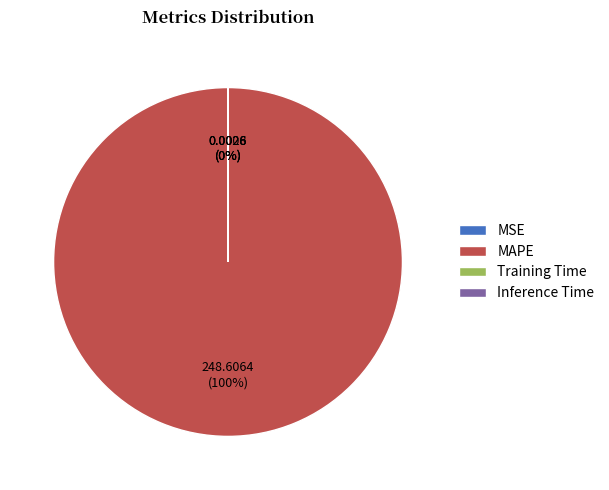

Which slice is the smallest?

MSE